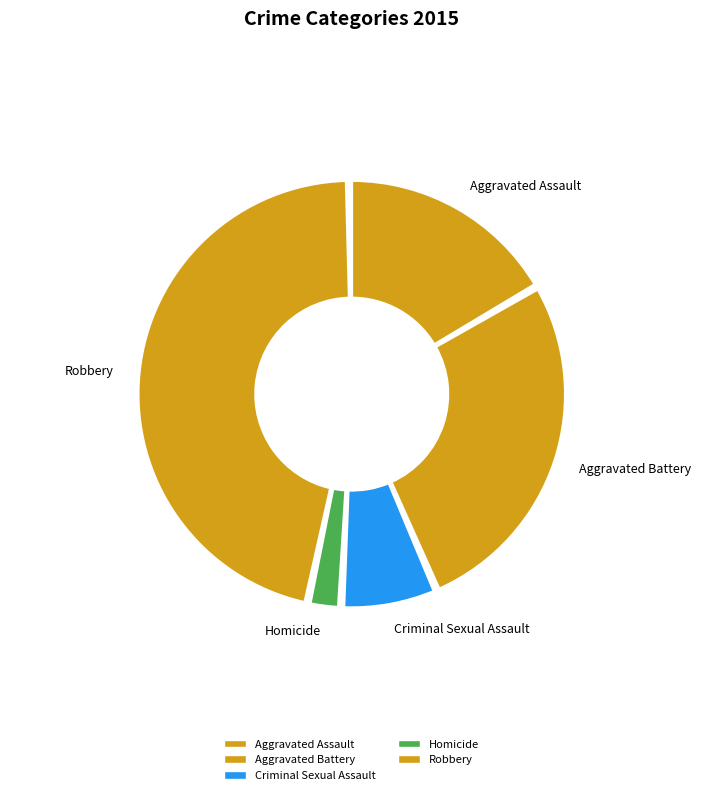

The Aggravated Assault slice represents 3% of the pie. True or false?

False